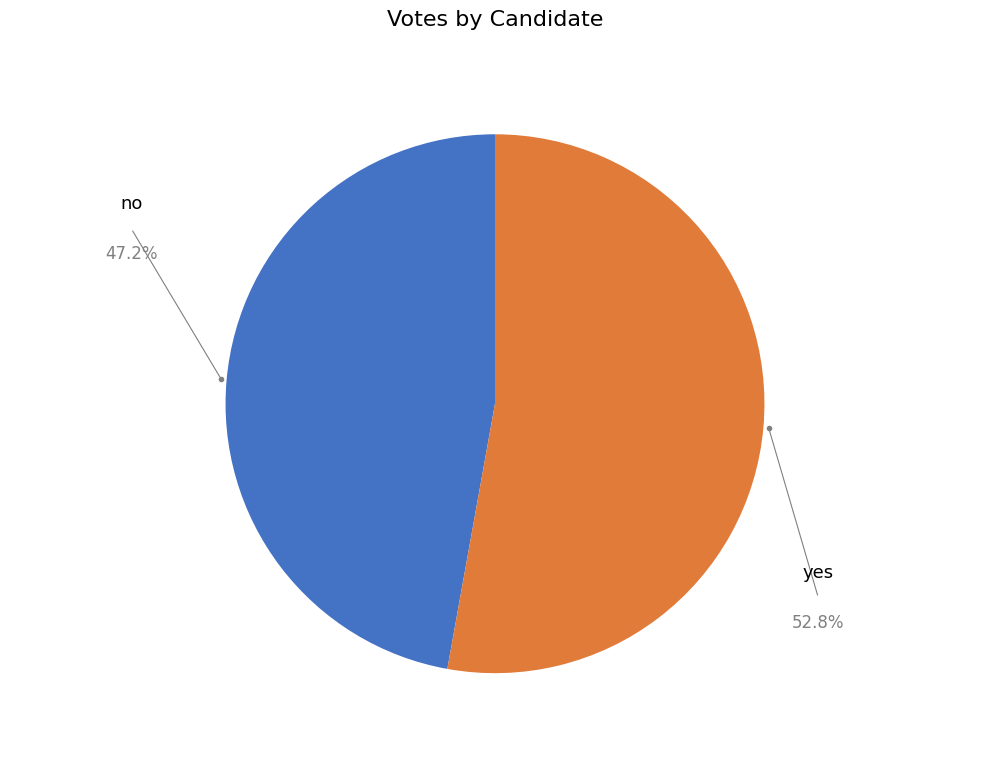

Rank the categories by value from highest to lowest.

yes, no